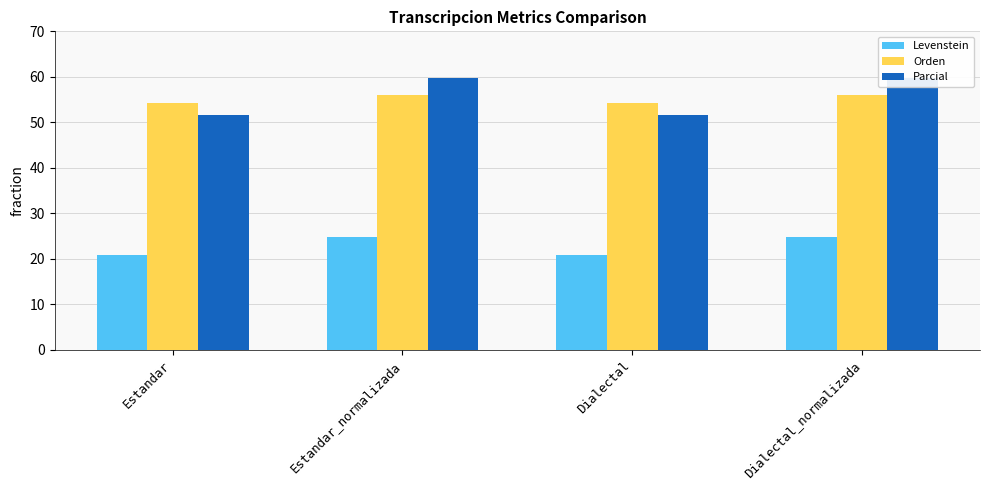

How many data points in Parcial are above 59?

2